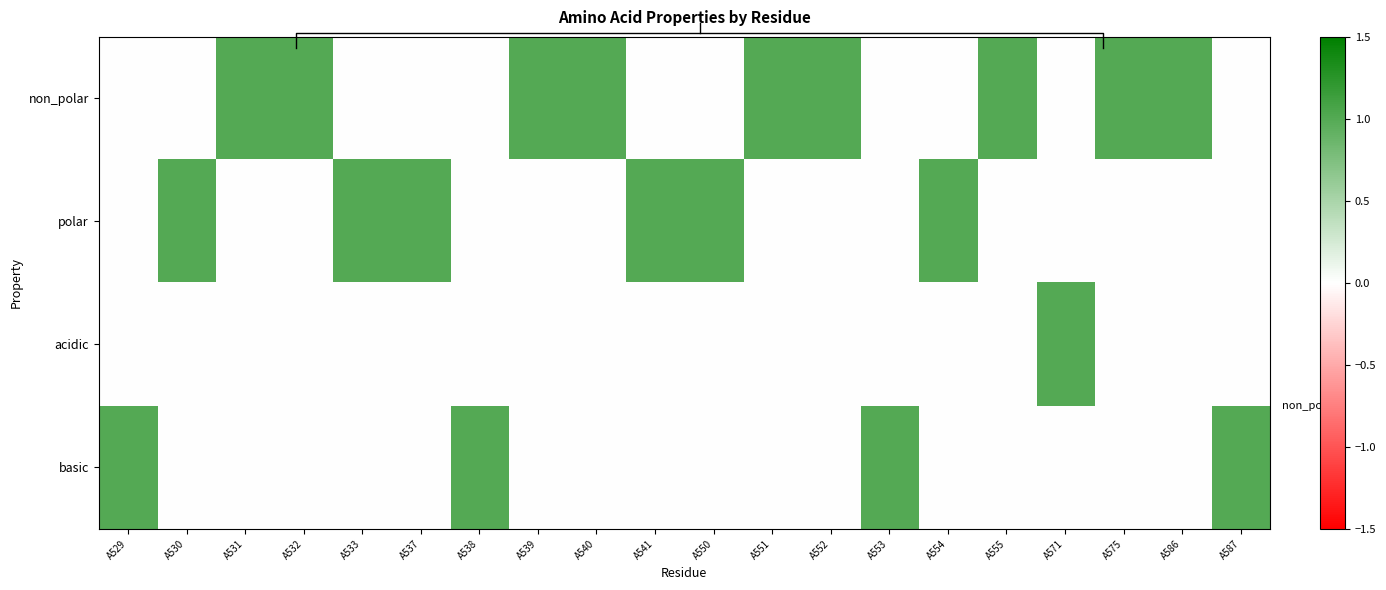

Is the value of polar at A550 greater than the value of acidic at A586?

Yes